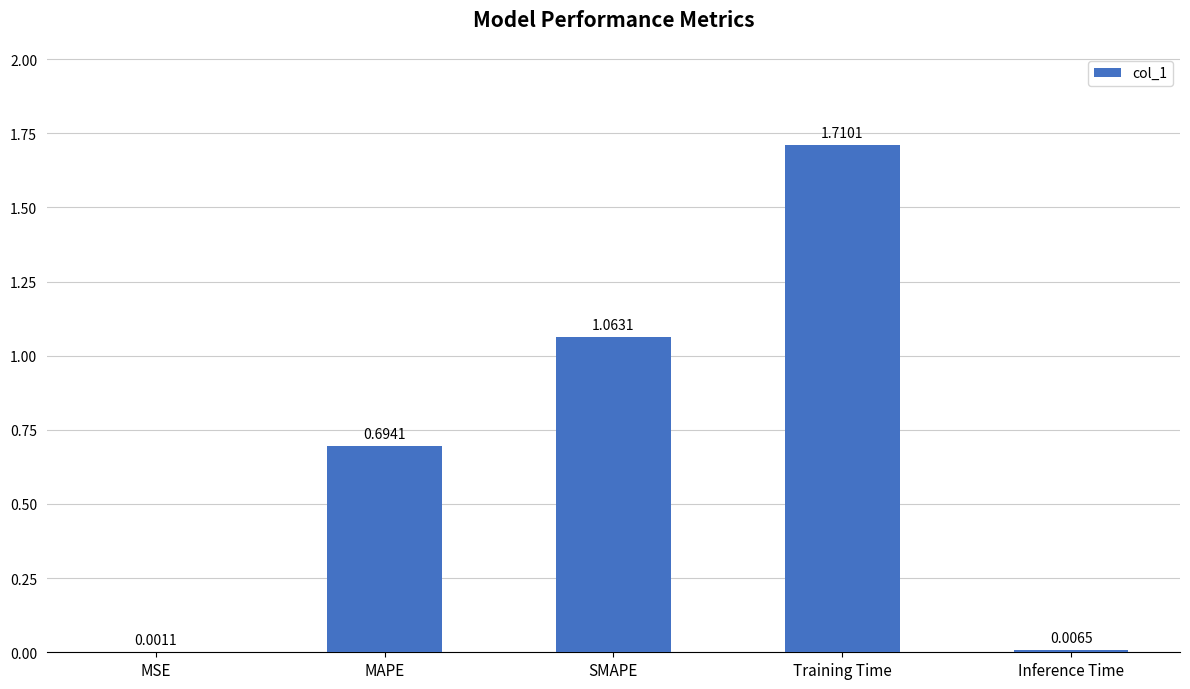

What is the sum of the values at MAPE and SMAPE?

1.8